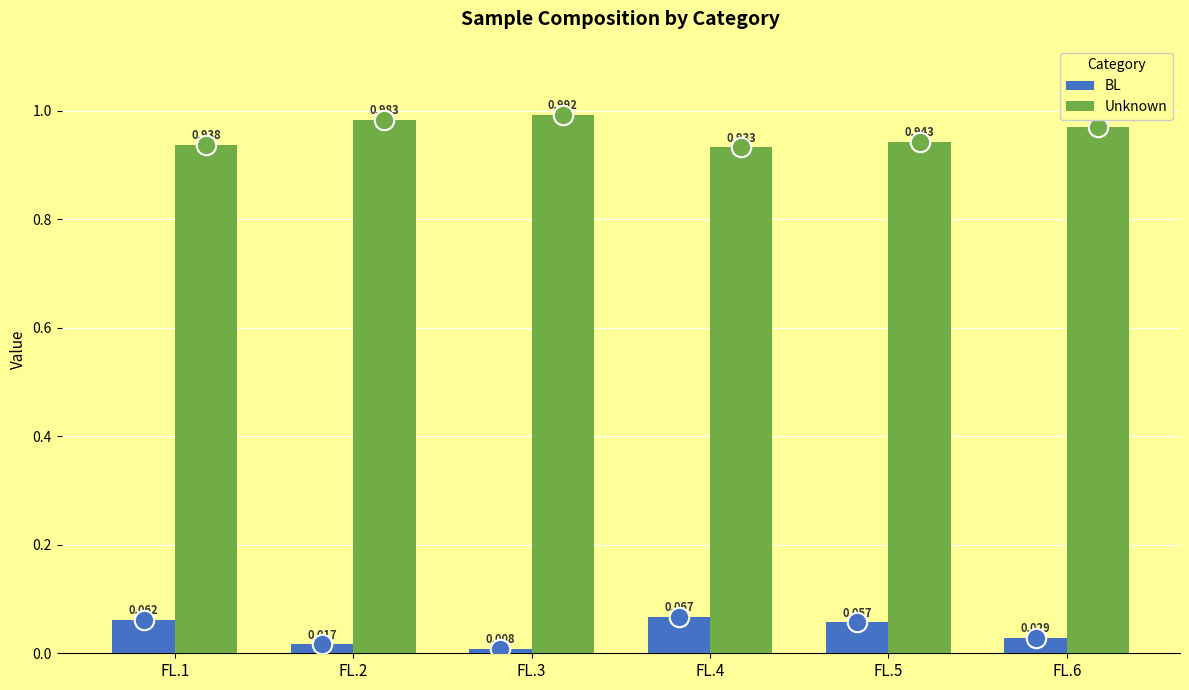

Is the value of BL at FL.2 greater than the value of Unknown at FL.5?

No